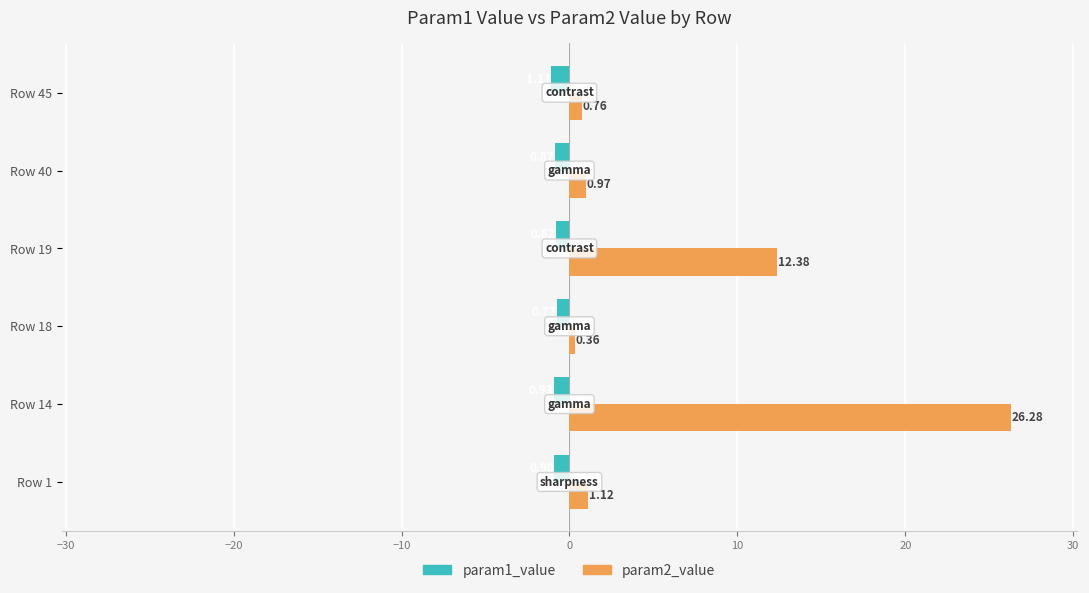

Between Row 14 and Row 19, which series saw the biggest shift?

param2_value